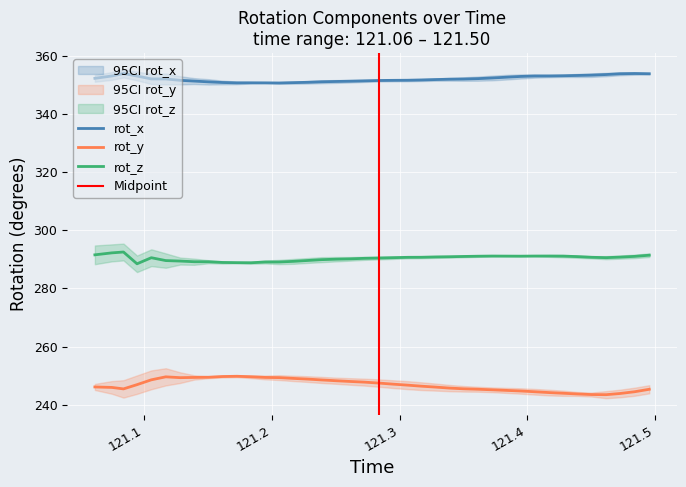

Rank the series by their average value, from lowest to highest.

rot_y, rot_z, rot_x